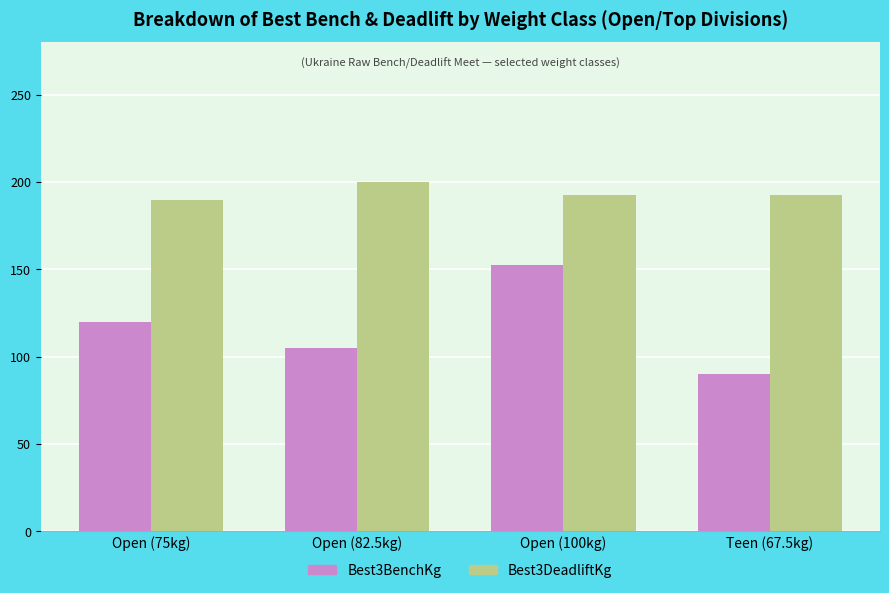

Reading right to left, transcribe all the data shown in this chart.

Best3BenchKg: 90.0	152.5	105.0	120.0
Best3DeadliftKg: 192.5	192.5	200.0	190.0